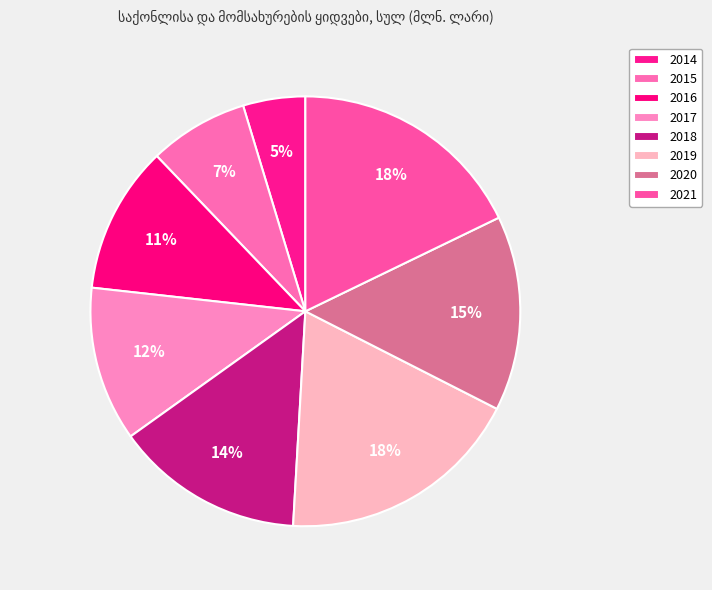

How many slices are in this pie chart?

8